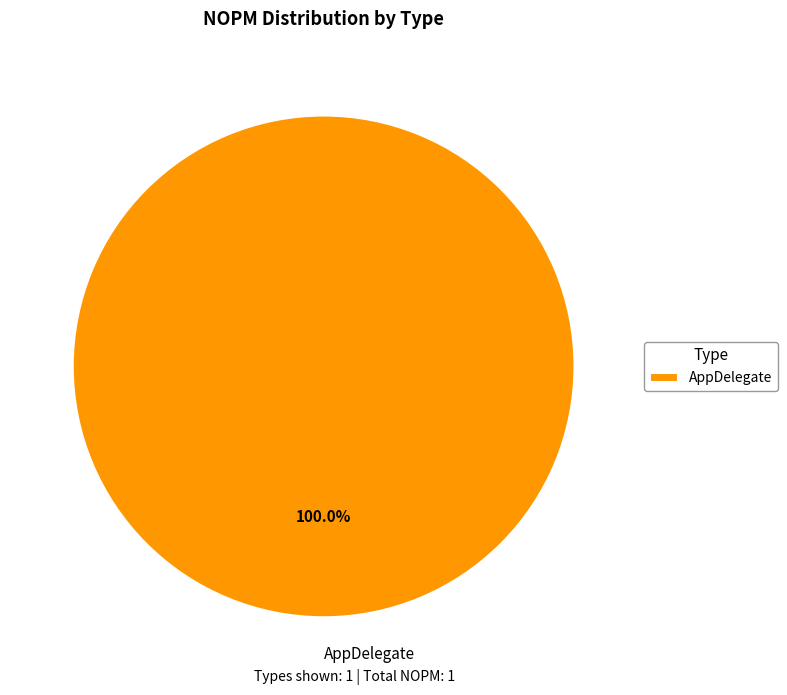

Does any single category account for the majority?

Yes